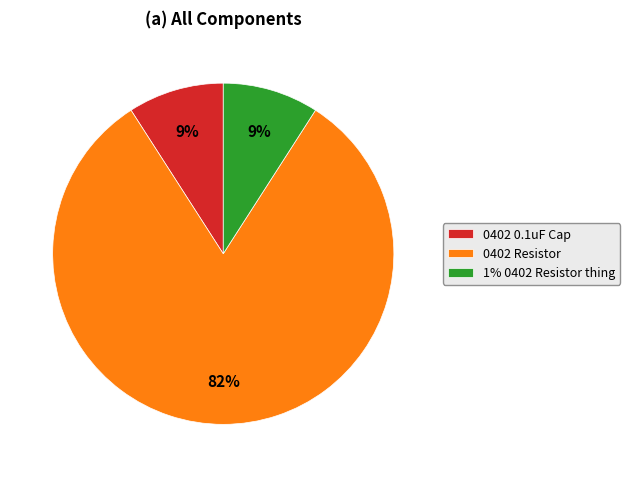

What is the largest slice in the pie chart?

0402 Resistor